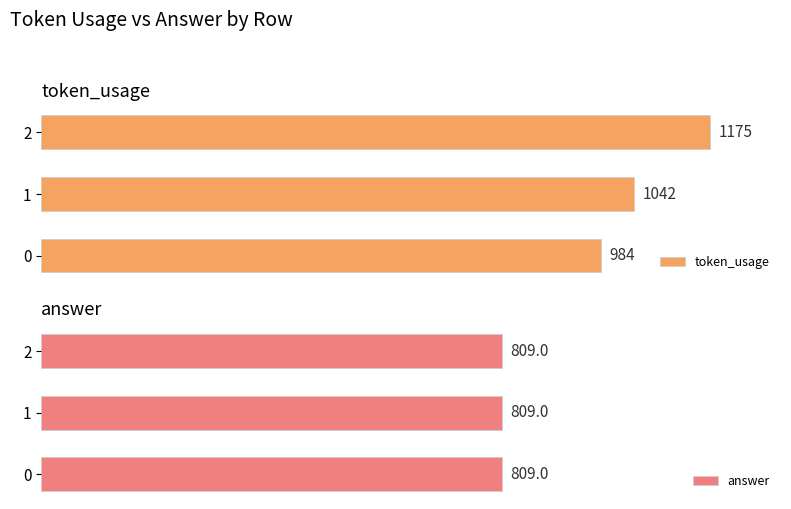

Rank the categories by token_usage value from highest to lowest.

2, 1, 0